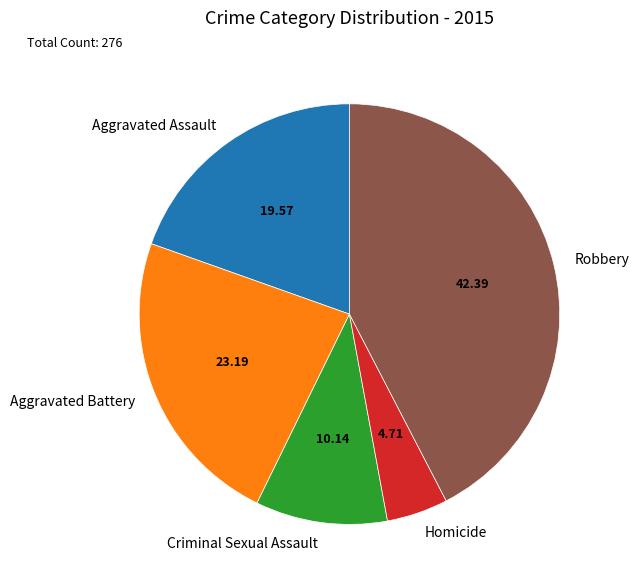

How many segments does this pie chart have?

5